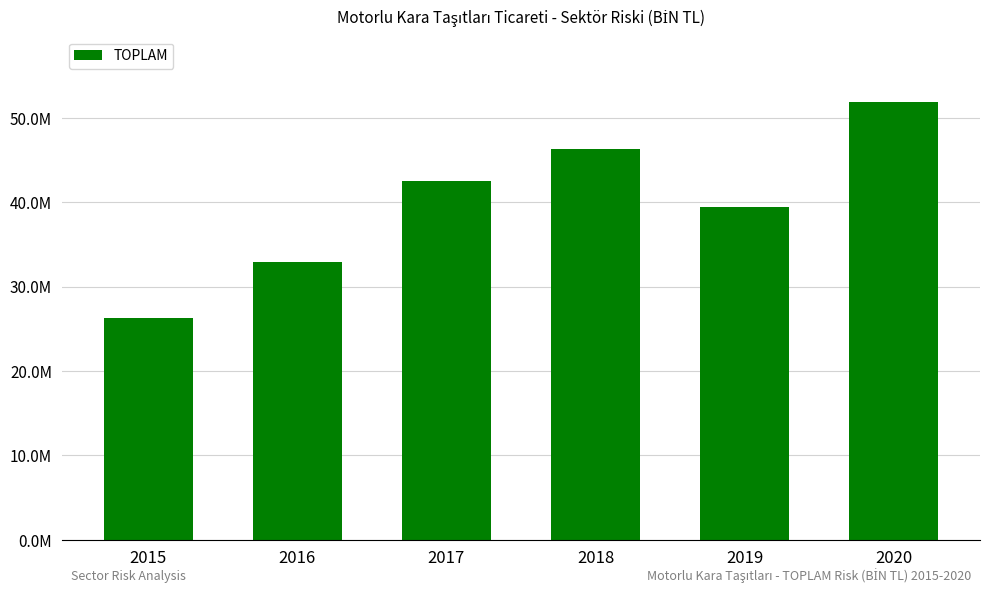

What is the sum of all values?

239370749.3